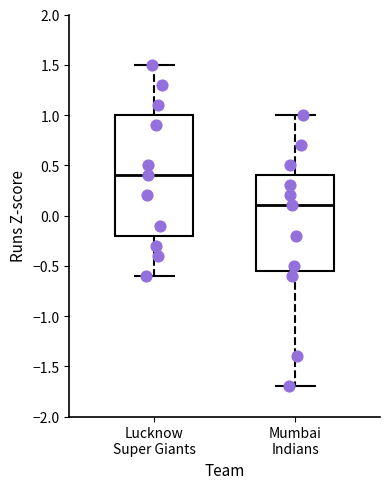

Reading left to right, transcribe this box plot: for each box, give where its median line is, the range the box spans, and where its two whiskers end, as read against the y-axis. The values are not printed on the chart, so give them approximately, as read against the axis.

Lucknow Super Giants: median 0.40, box -0.20 to 1.00, whiskers -0.60 to 1.50
Mumbai Indians: median 0.10, box -0.55 to 0.40, whiskers -1.70 to 1.00